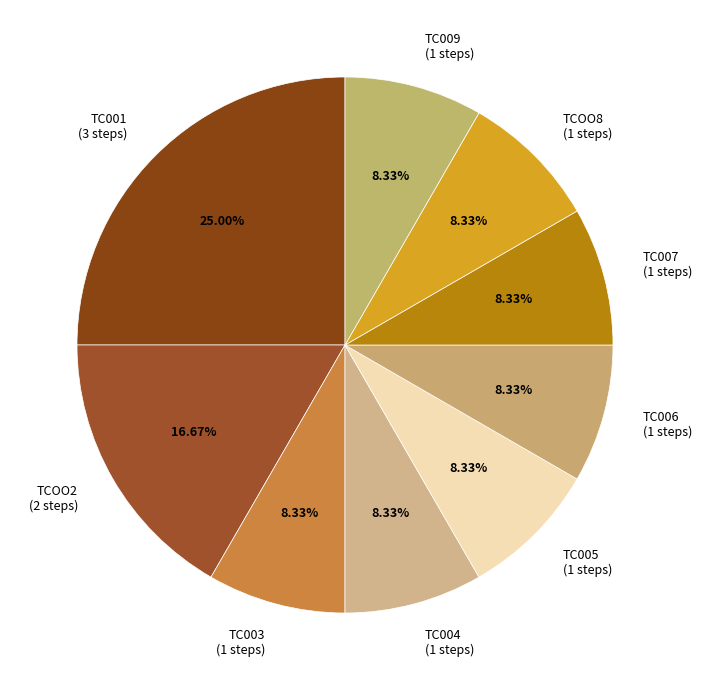

To the nearest percent, what portion does TC007 represent?

8%